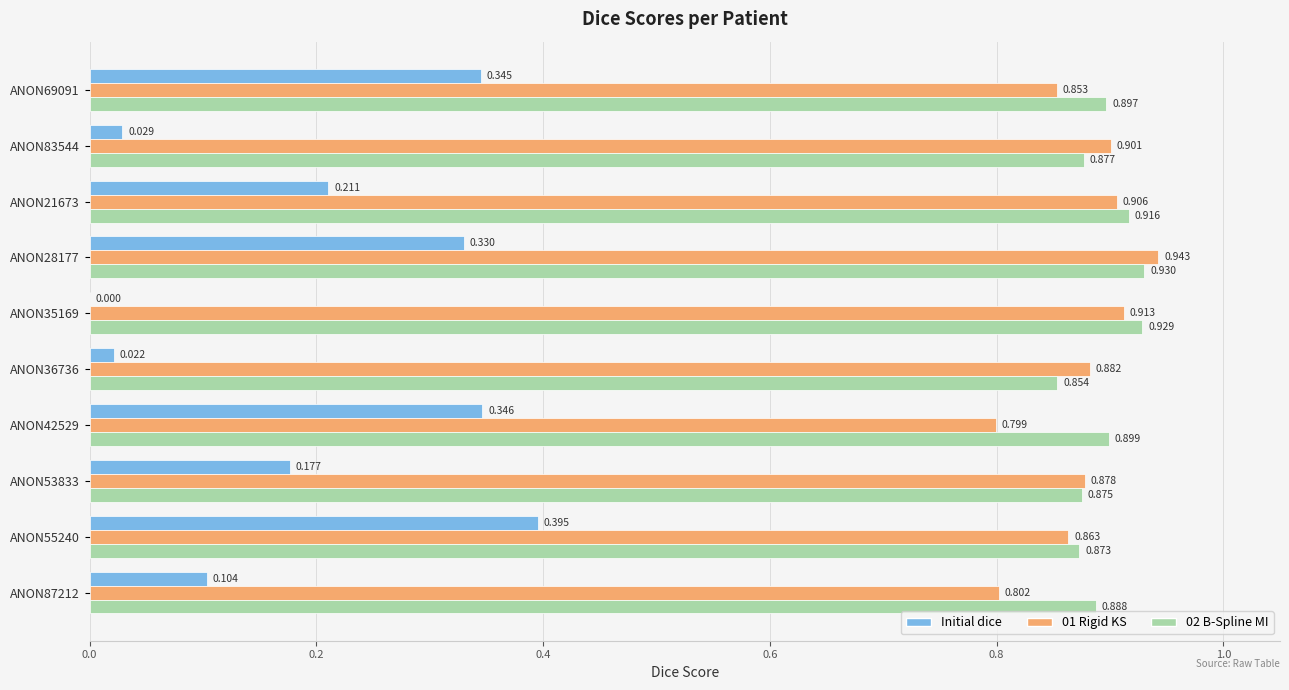

Between ANON35169 and ANON53833, which series saw the biggest shift?

Initial dice